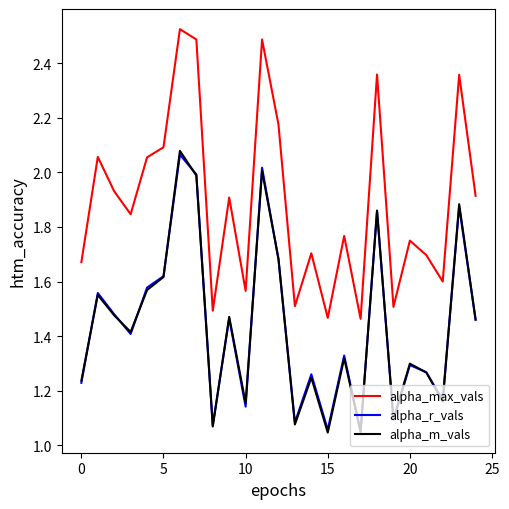

Which series has the largest range (max minus min)?

alpha_max_vals